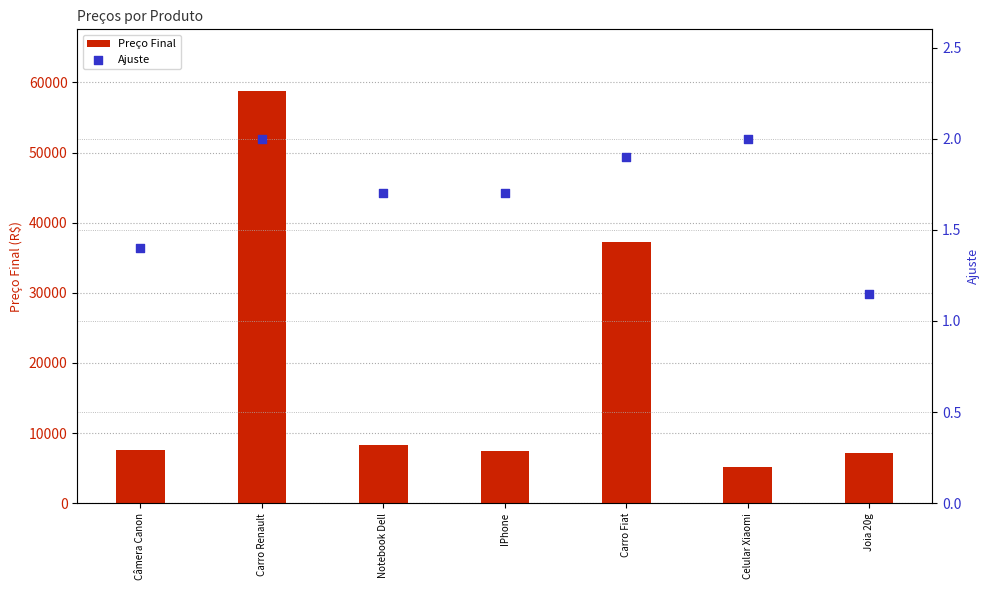

Which series reaches the maximum Y coordinate?

Preço Final